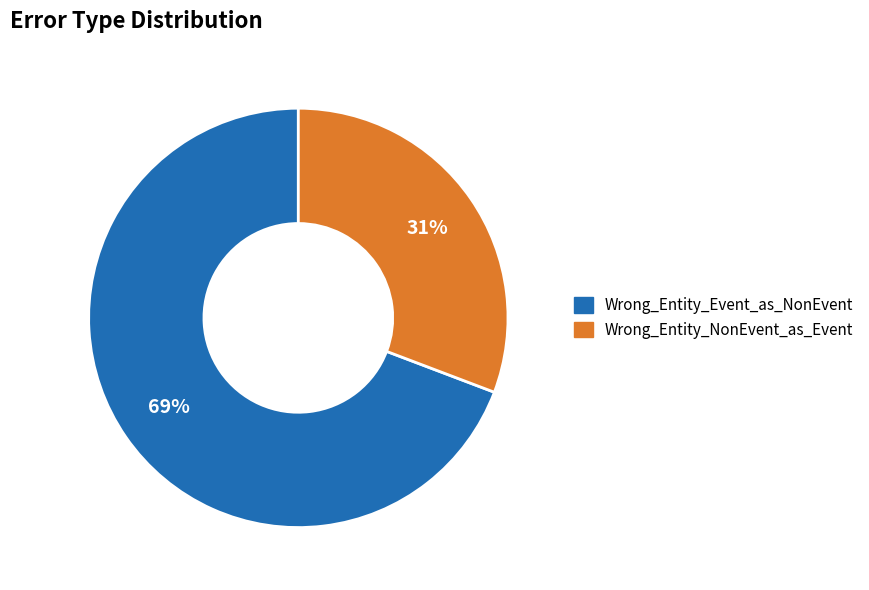

Is Wrong_Entity_Event_as_NonEvent the majority of the pie?

Yes